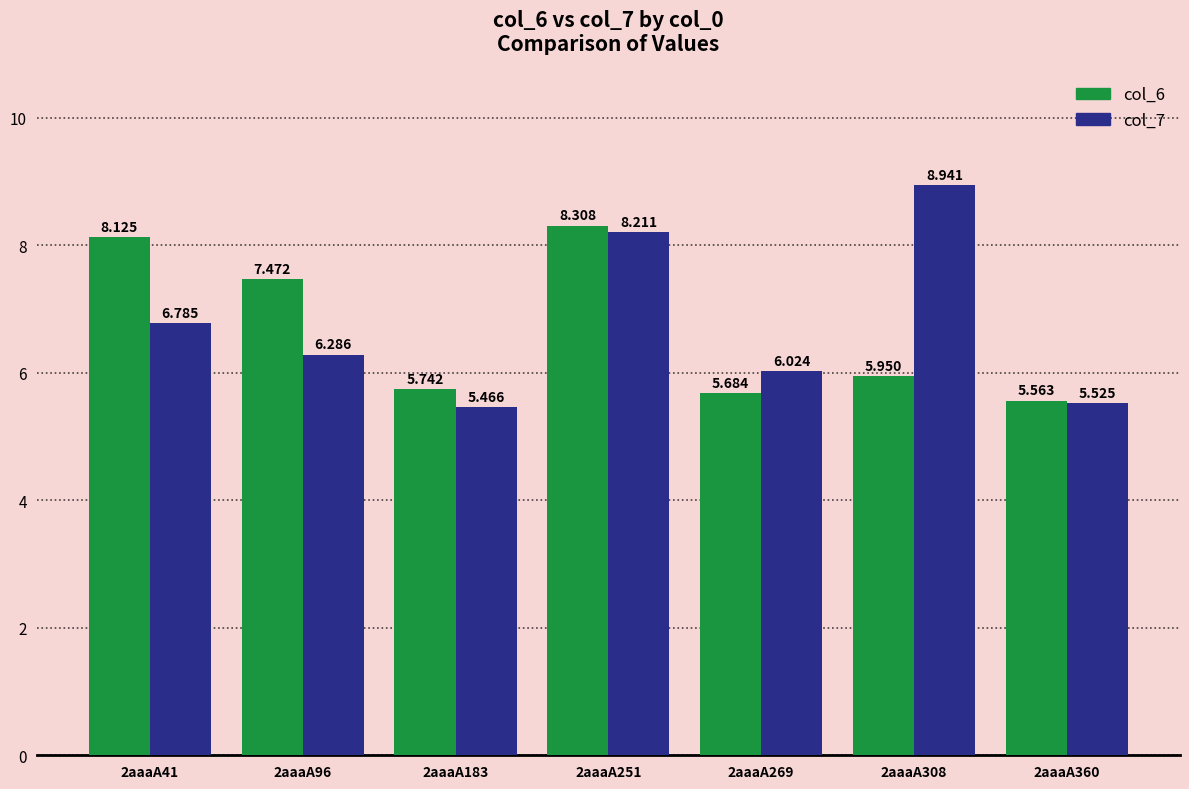

The col_6 series shows 3.1 at 2aaaA269. True or false?

False